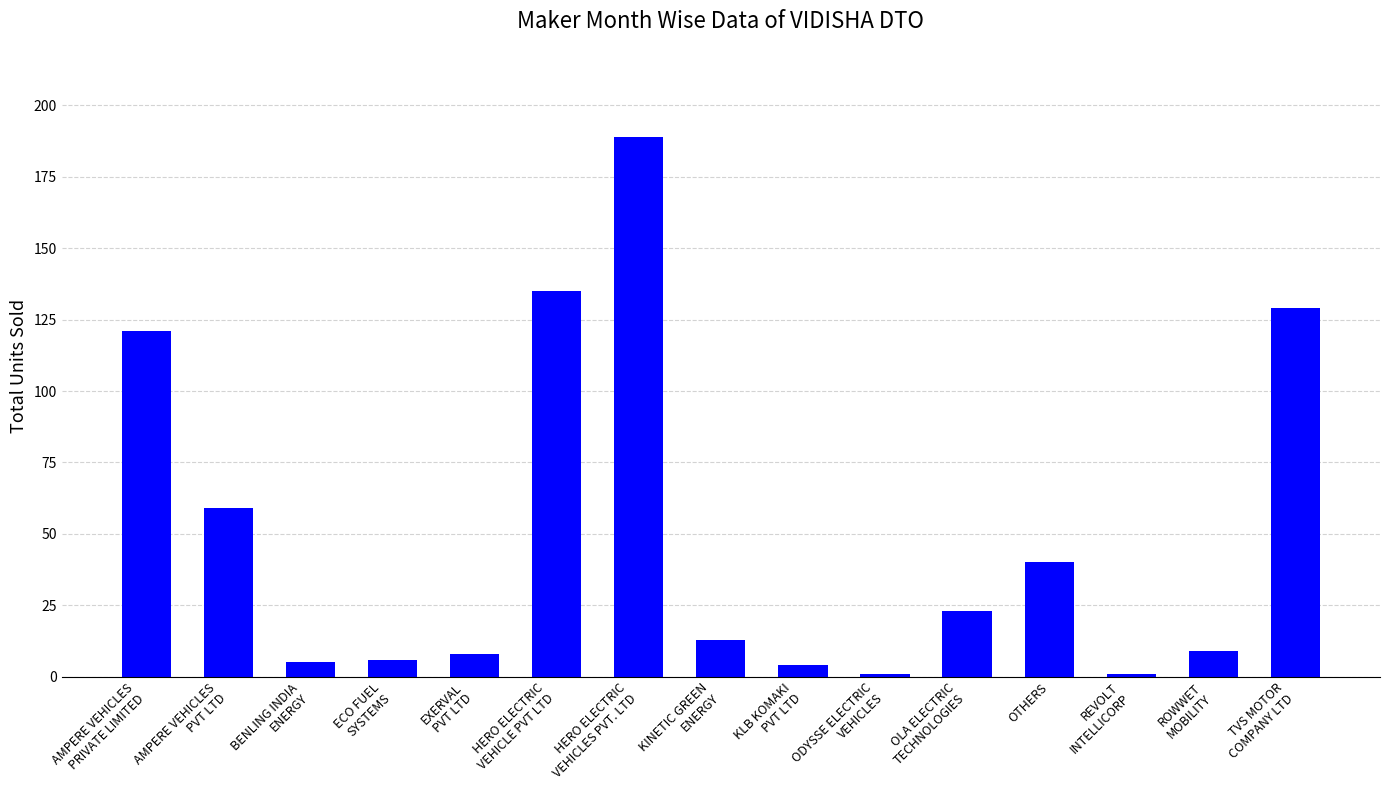

What is the label of the 3rd bar from the left?

BENLING INDIA
ENERGY